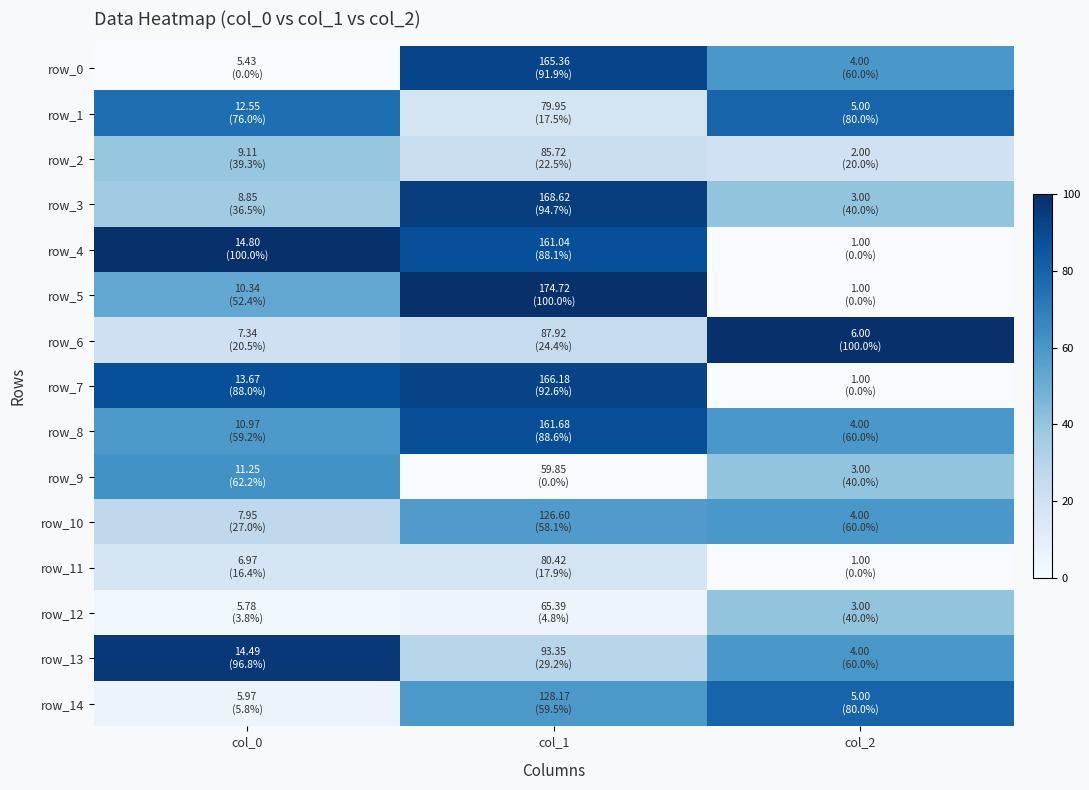

True or false: row_11 has a value of 16.4 at col_0.

True